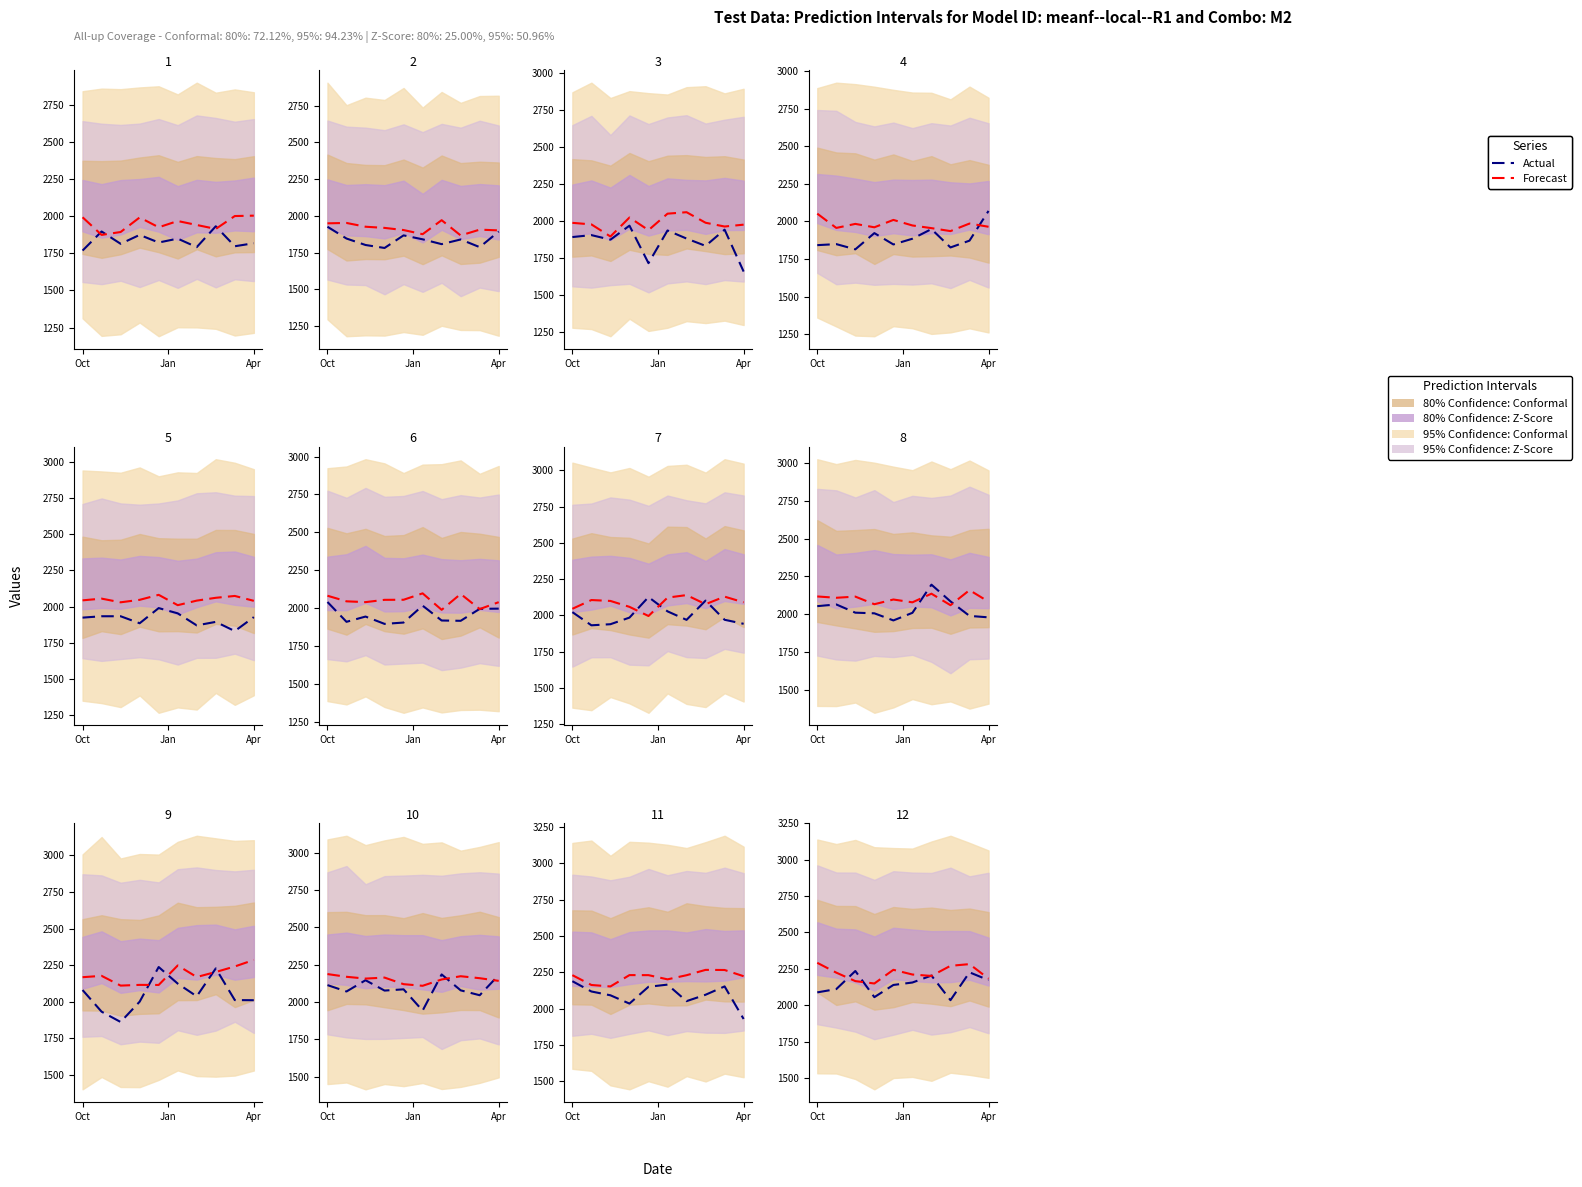

What is the greatest value displayed?

2291.2